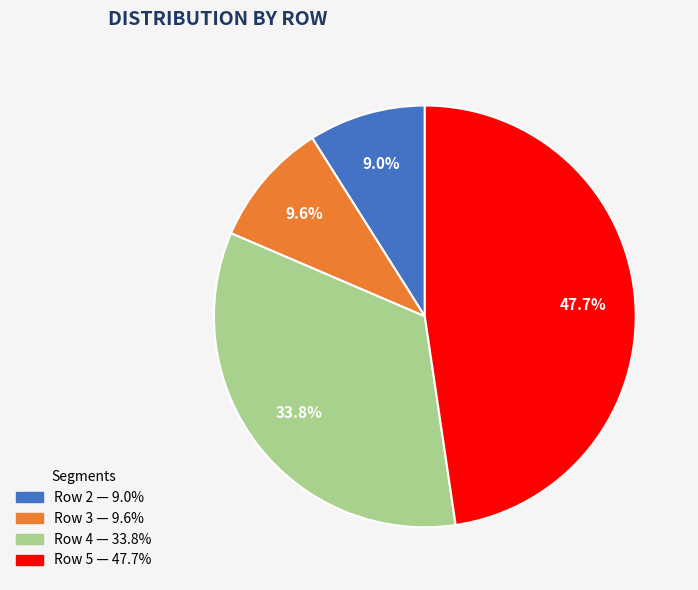

What is the ratio of the value at Row 4 to the value at Row 2?

3.8